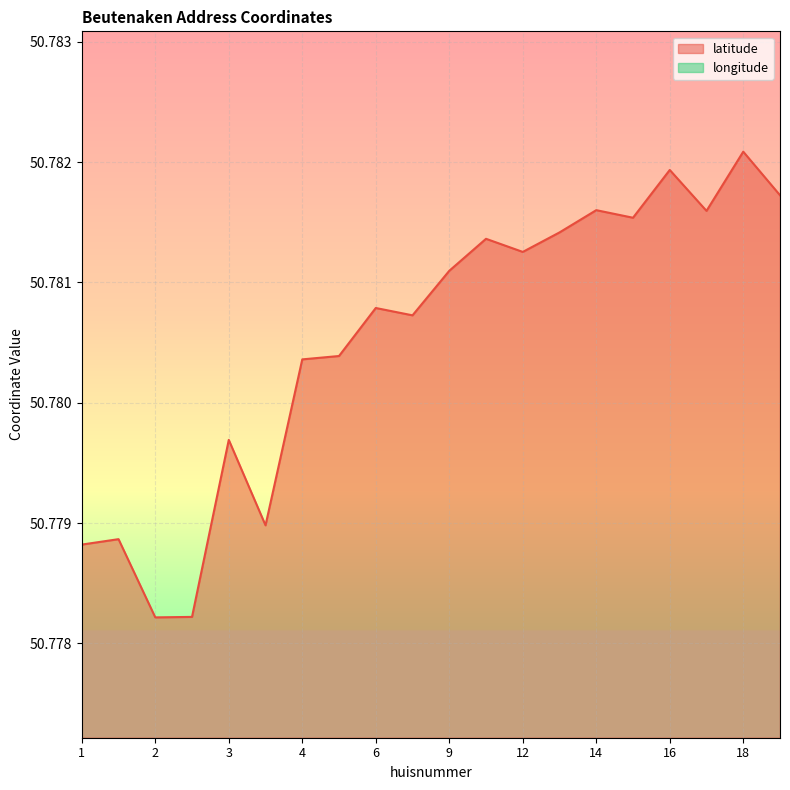

Which category has the highest value in the latitude series?

18